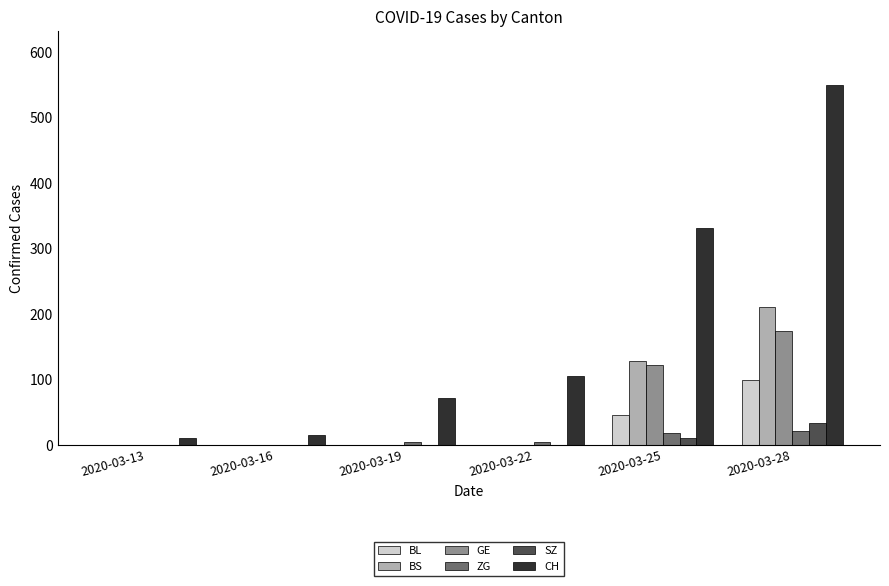

At which category does the chart reach its peak across all series?

2020-03-28